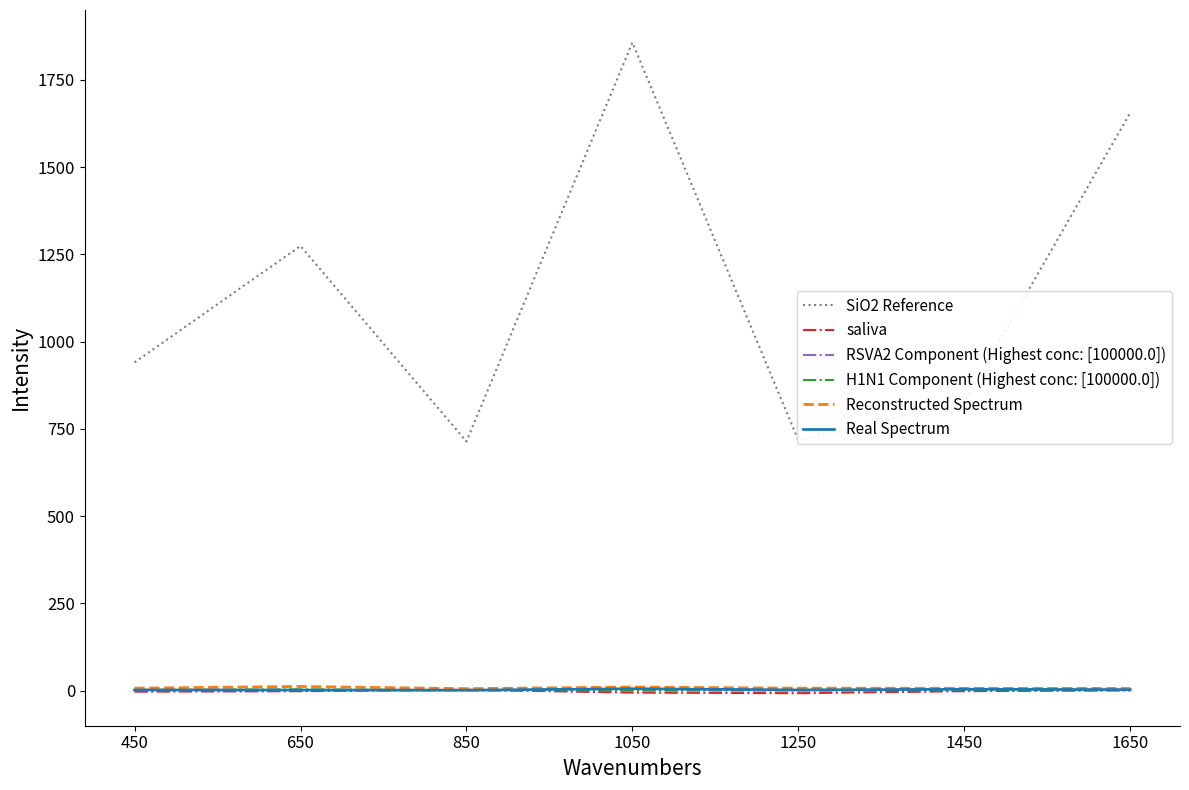

What is the approximate value of saliva at 1050?

-6.0